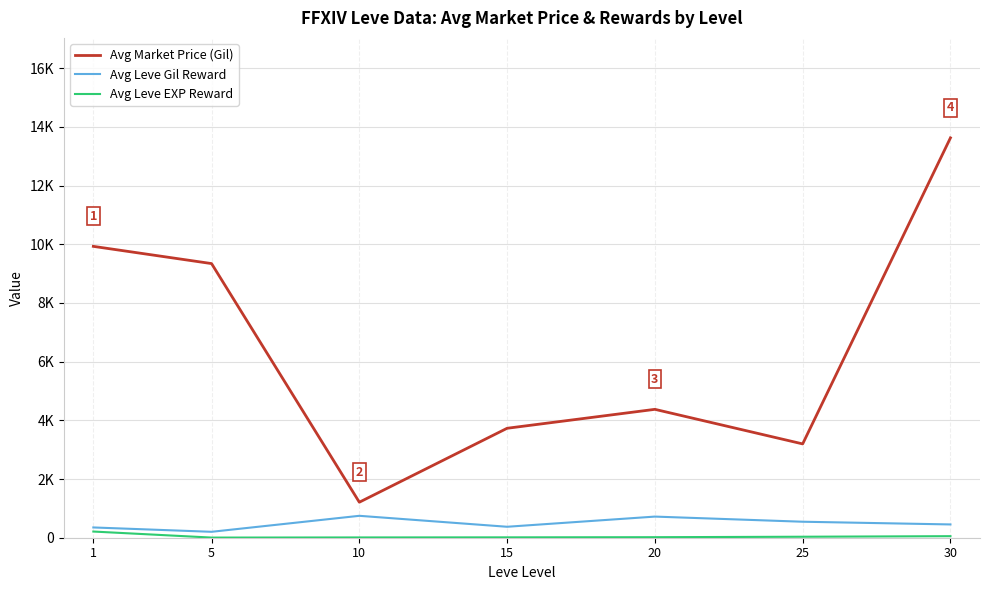

Reading left to right, transcribe all the data shown in this chart.

Avg Market Price (Gil): 1=9927.7	5=9340.8	10=1210.0	15=3729.3	20=4374.5	25=3196.7	30=13624.8
Avg Leve Gil Reward: 1=349.8	5=201.7	10=746.7	15=373.3	20=720.0	25=545.0	30=452.5
Avg Leve EXP Reward: 1=210.7	5=4.8	10=9.5	15=12.7	20=18.0	25=33.7	30=52.8